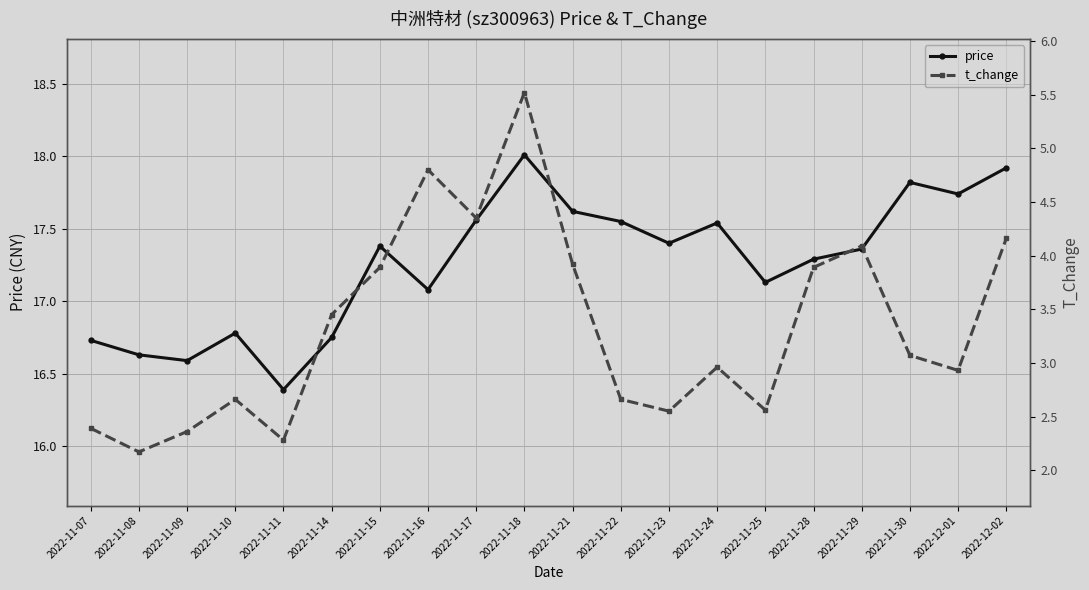

At which label does price reach its peak?

2022-11-18